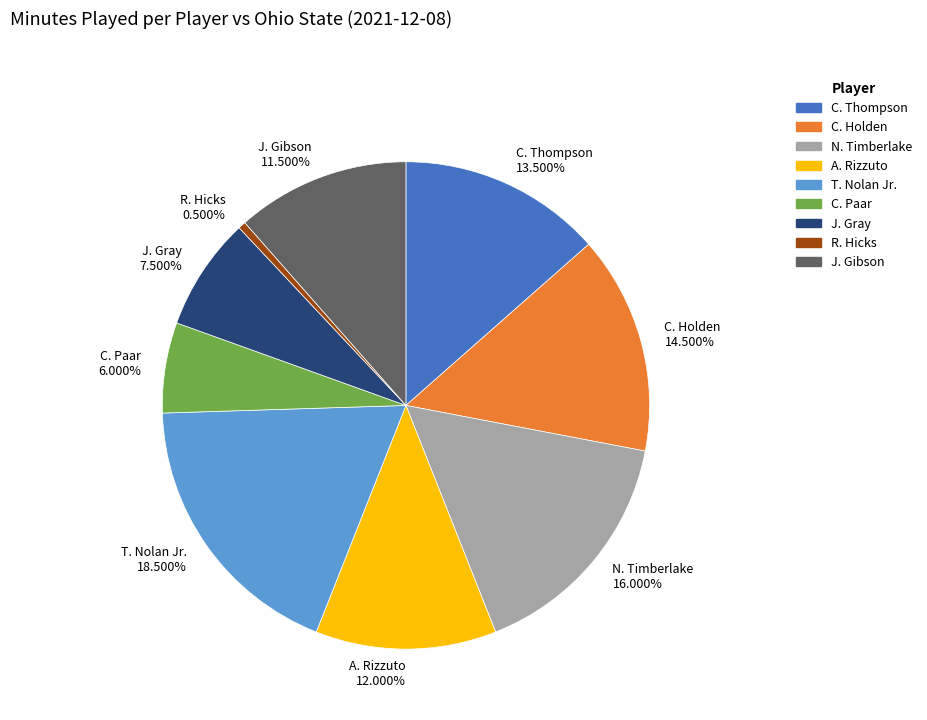

To the nearest percent, what percentage of the pie is N. Timberlake?

16%